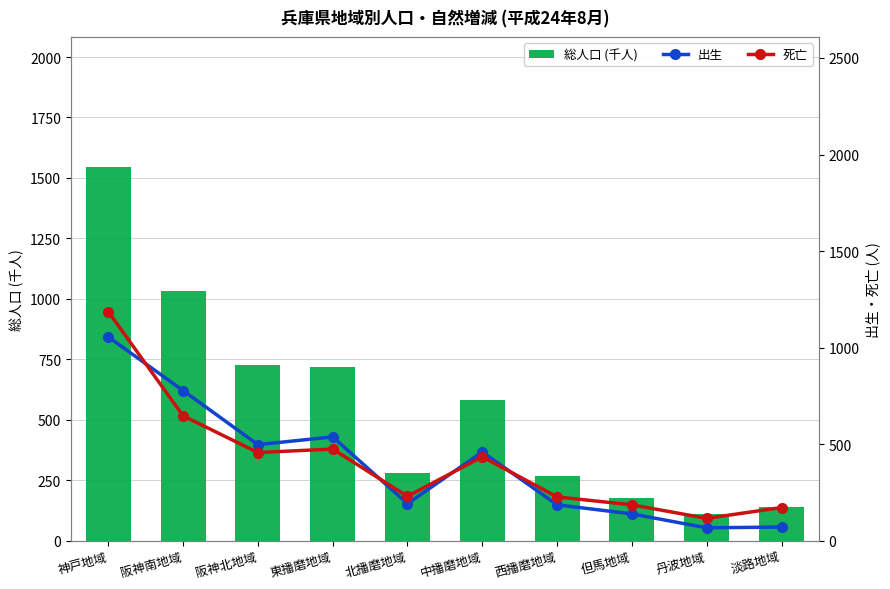

Where does the 死亡 series first go above 434?

神戸地域